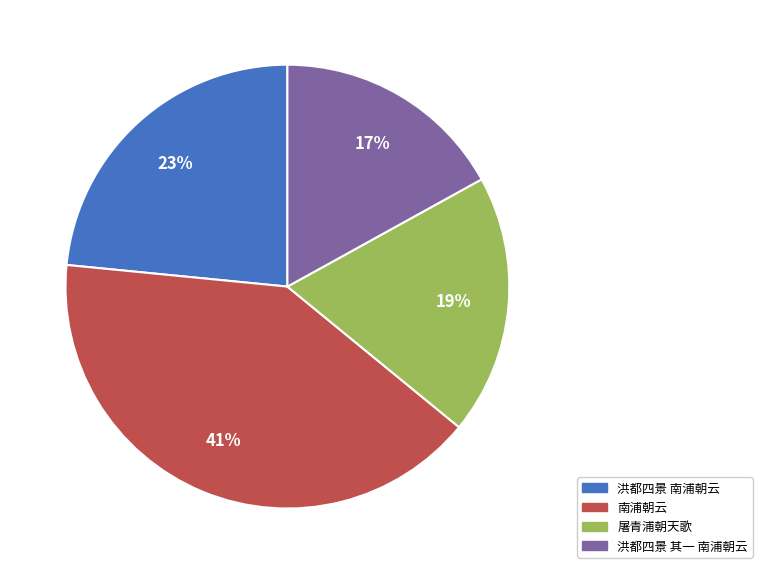

What percentage is the 洪都四景 其一 南浦朝云 slice, to the nearest percent?

17%